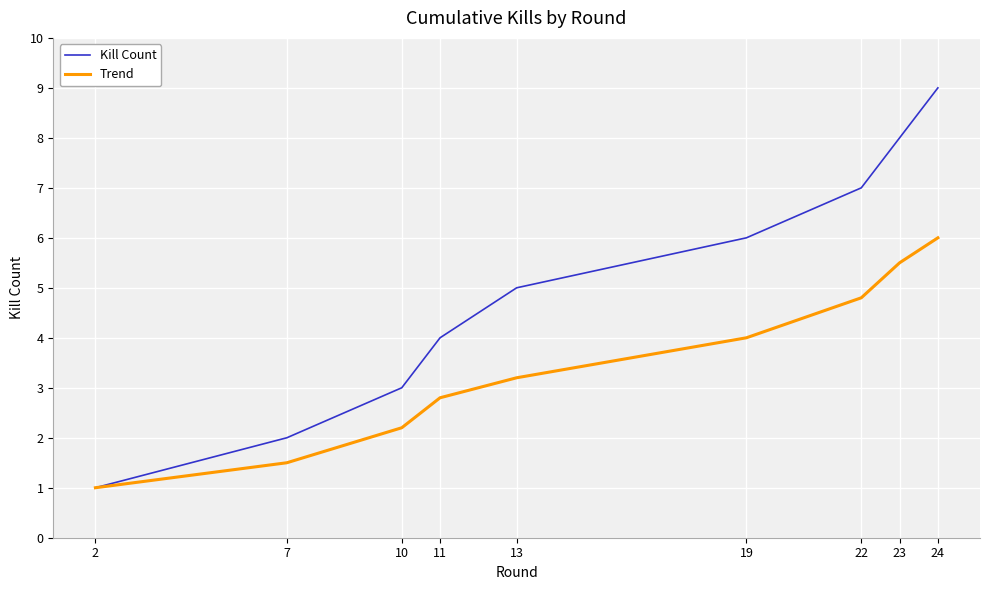

What are all the series names shown in the legend?

Kill Count, Trend